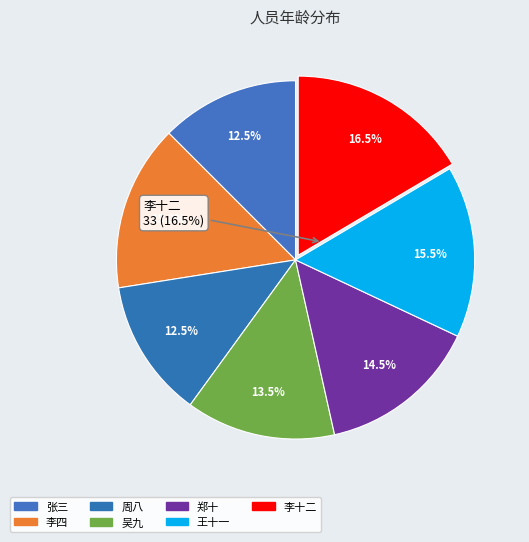

How many slices are in this pie chart?

7